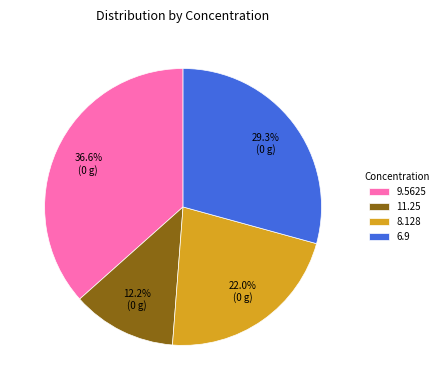

To the nearest percent, what is the difference between the 9.5625 and 8.128 slice percentages?

15%